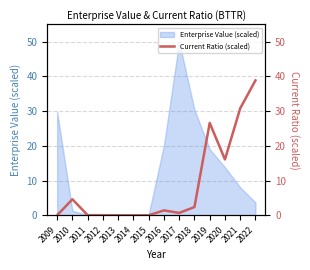

The value of Enterprise Value (scaled) at 2012 is 0.0. True or false?

True